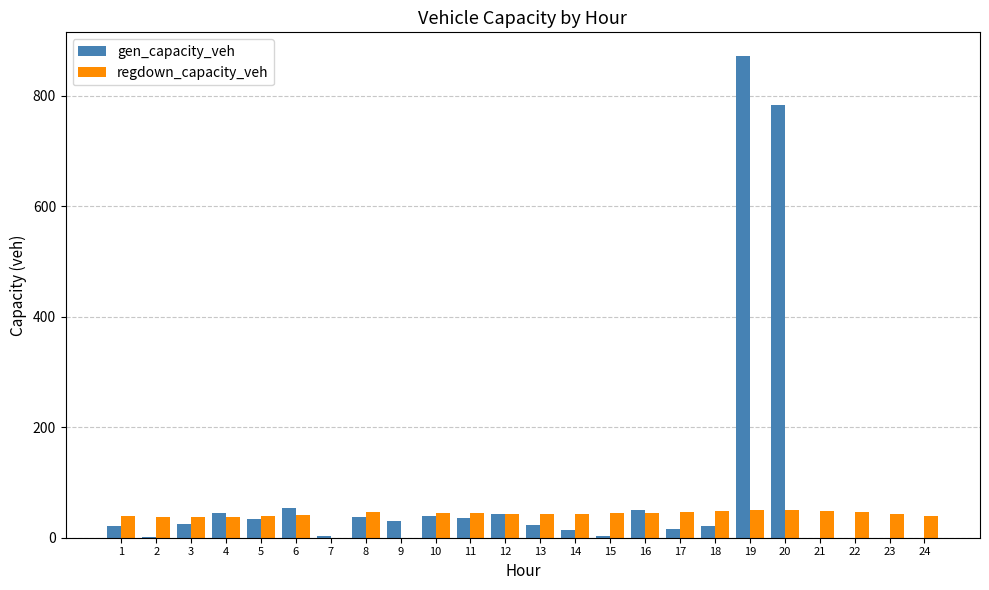

Where is gen_capacity_veh nearest to the value 435?

20